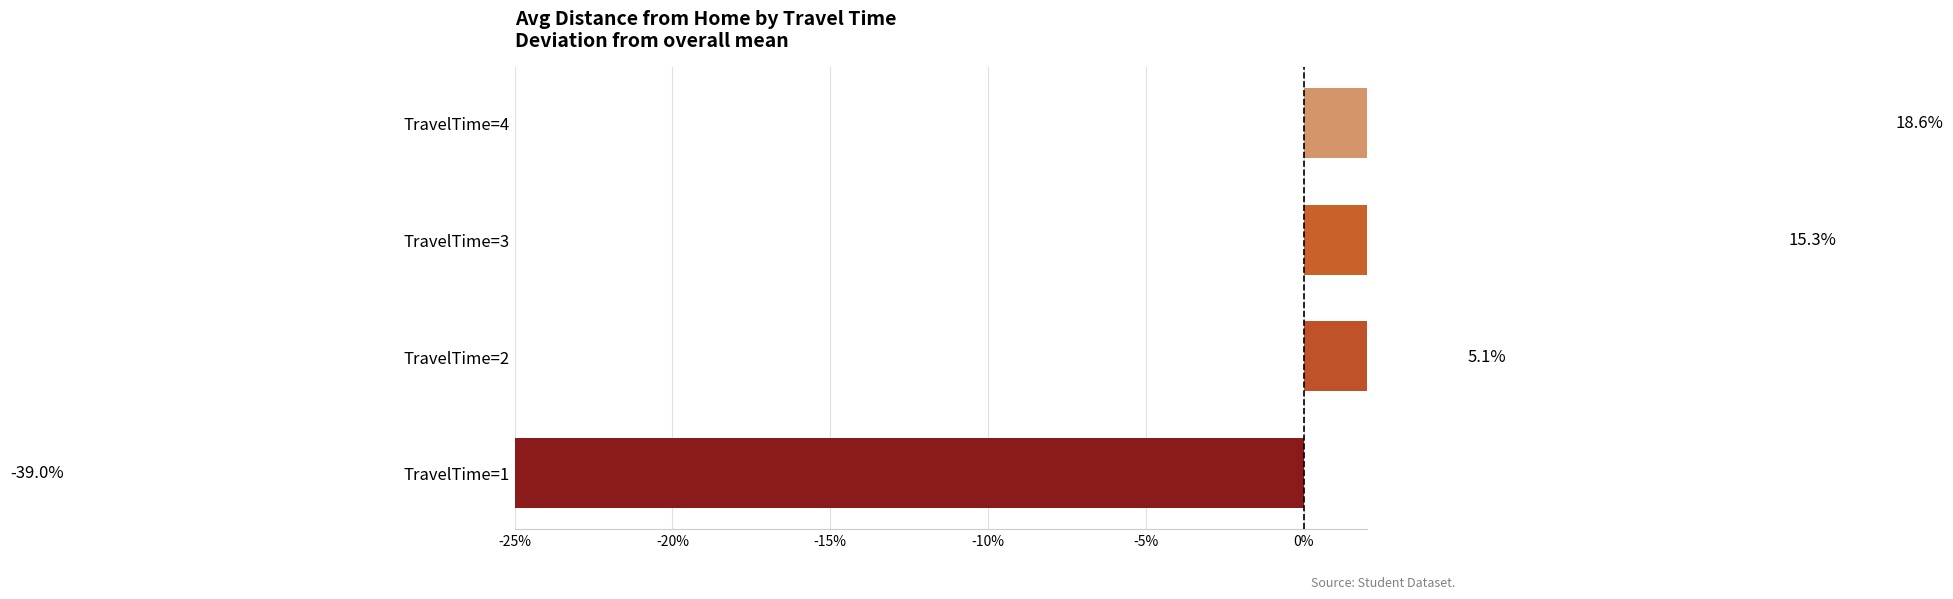

True or false: the data shows -61.1 at TravelTime=1.

False